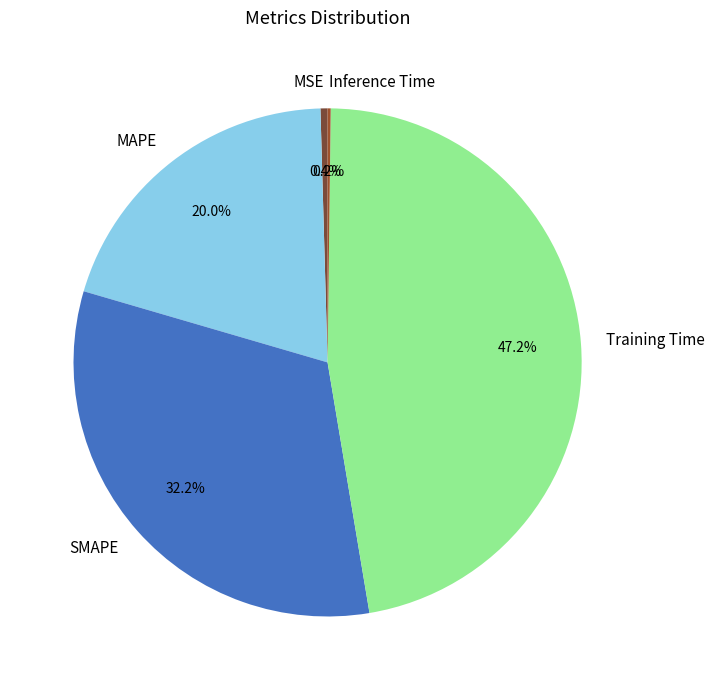

Which has a higher value, MAPE or MSE?

MAPE